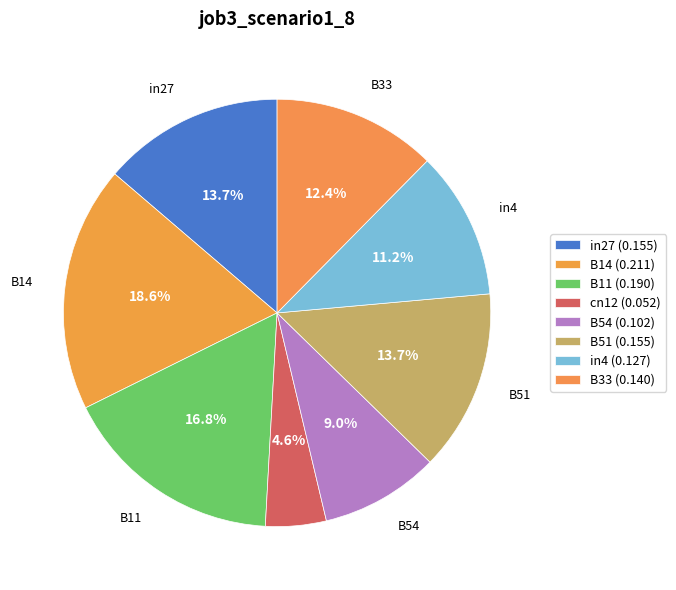

How many slices are in this pie chart?

8